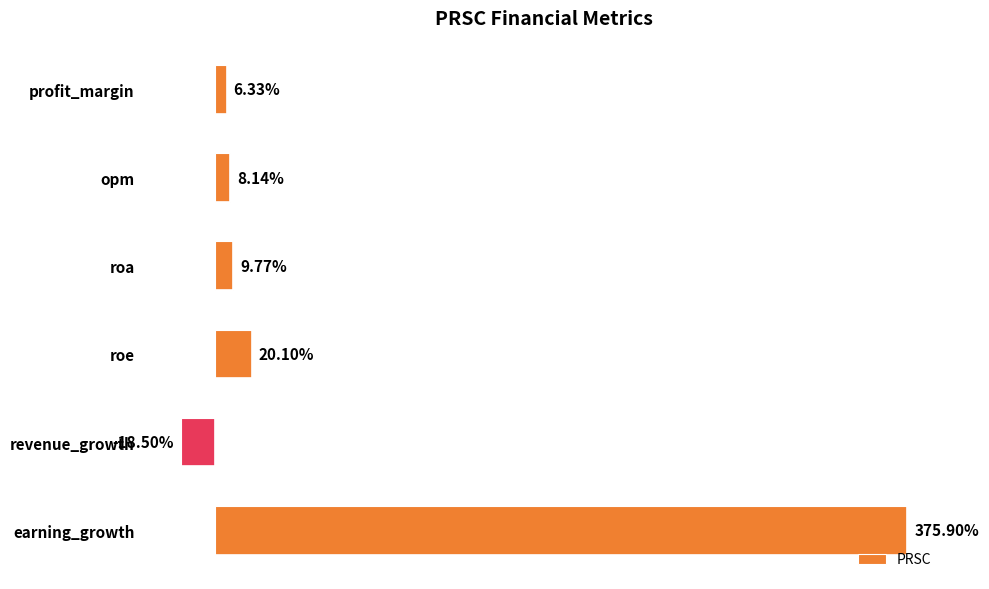

Which category has the highest value across all series?

earning_growth